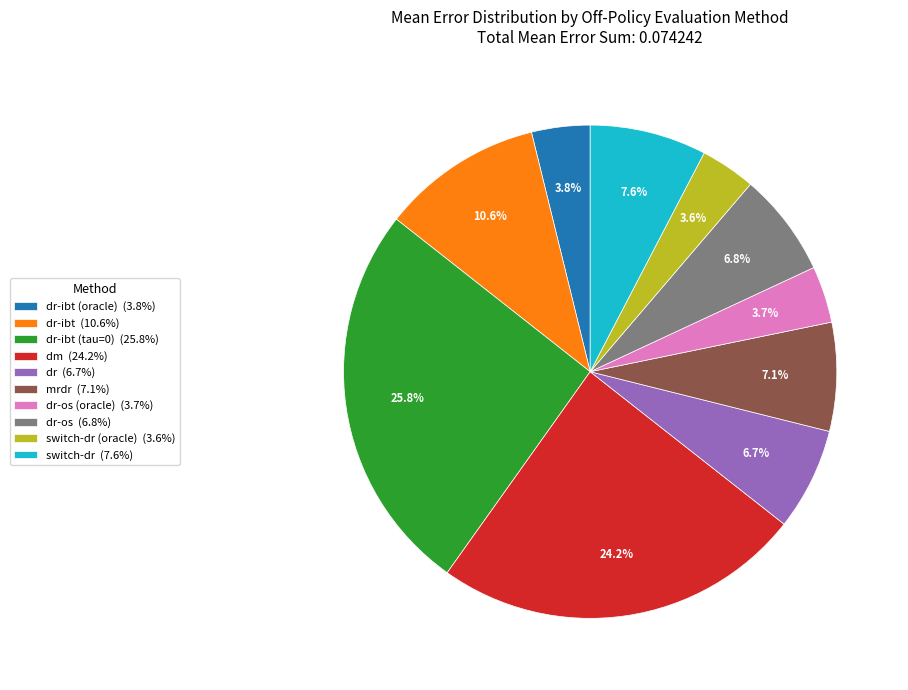

Count the number of slices in the pie.

10